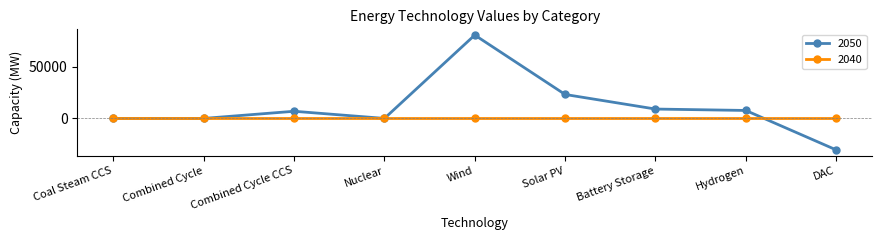

What is the label of the 8th point from the right?

Combined Cycle